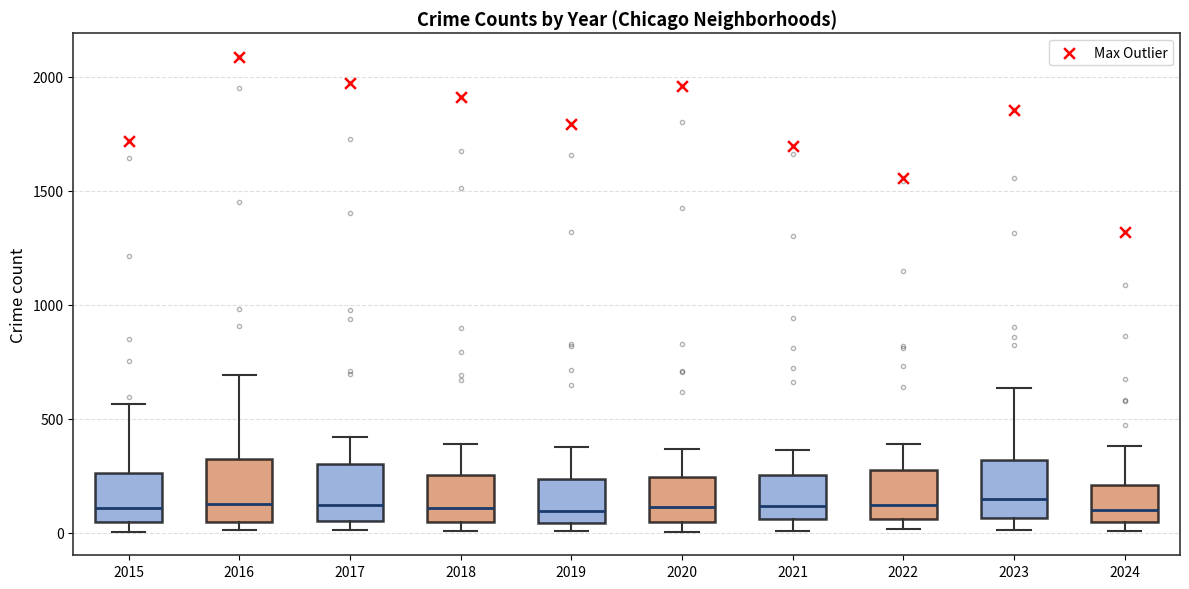

Reading left to right, transcribe this box plot: for each box, give where its median line is, the range the box spans, and where its two whiskers end, as read against the y-axis. The values are not printed on the chart, so give them approximately, as read against the axis.

2015: median 100, box 50 to 250, whiskers 0 to 550
2016: median 150, box 50 to 300, whiskers 0 to 700
2017: median 100, box 50 to 300, whiskers 0 to 400
2018: median 100, box 50 to 250, whiskers 0 to 400
2019: median 100, box 50 to 250, whiskers 0 to 400
2020: median 100, box 50 to 250, whiskers 0 to 350
2021: median 100, box 50 to 250, whiskers 0 to 350
2022: median 100, box 50 to 250, whiskers 0 to 400
2023: median 150, box 50 to 300, whiskers 0 to 650
2024: median 100, box 50 to 200, whiskers 0 to 400